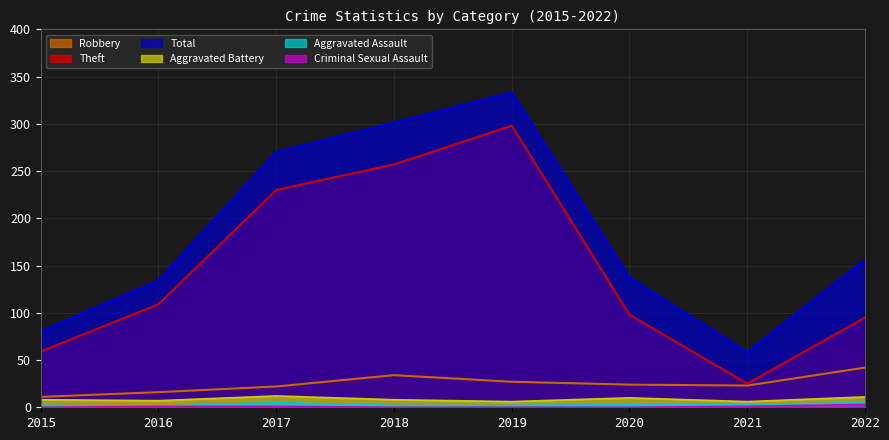

Reading right to left, extract all data points from this chart.

Robbery: 2022=42	2021=23	2020=24	2019=27	2018=34	2017=22	2016=16	2015=11
Theft: 2022=95	2021=25	2020=98	2019=298	2018=257	2017=230	2016=109	2015=59
Total: 2022=156	2021=58	2020=137	2019=333	2018=301	2017=270	2016=134	2015=80
Aggravated Battery: 2022=11	2021=6	2020=10	2019=6	2018=8	2017=12	2016=7	2015=8
Aggravated Assault: 2022=5	2021=3	2020=3	2019=2	2018=2	2017=5	2016=1	2015=2
Criminal Sexual Assault: 2022=3	2021=1	2020=0	2019=0	2018=0	2017=1	2016=1	2015=0